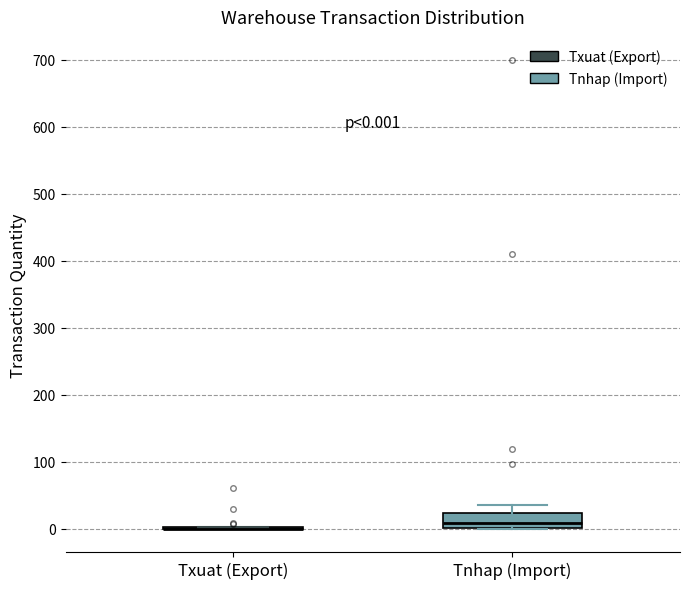

Comparing the boxes themselves (not the whiskers), which one is the tallest?

Tnhap (Import)